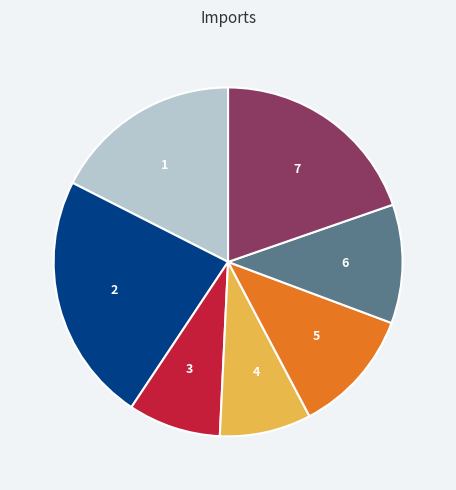

Count the number of slices in the pie.

7